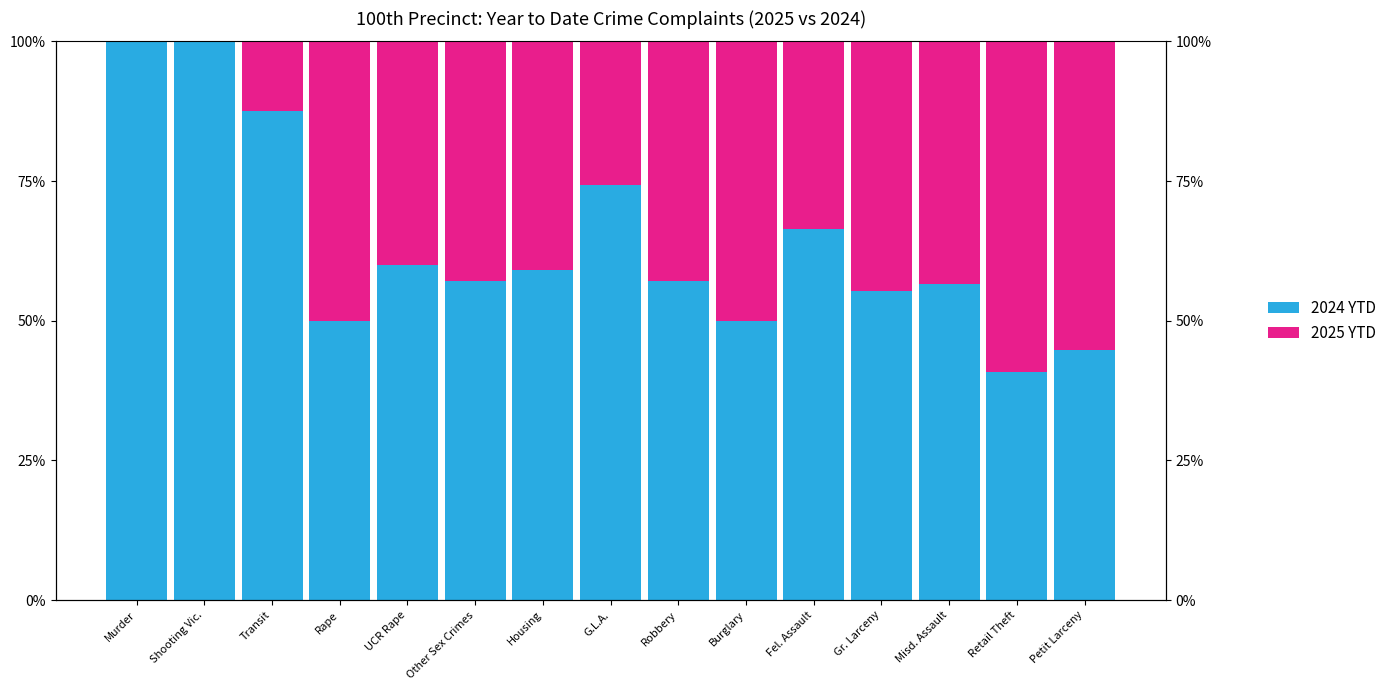

At which label is 2024 YTD closest to 0?

Retail Theft